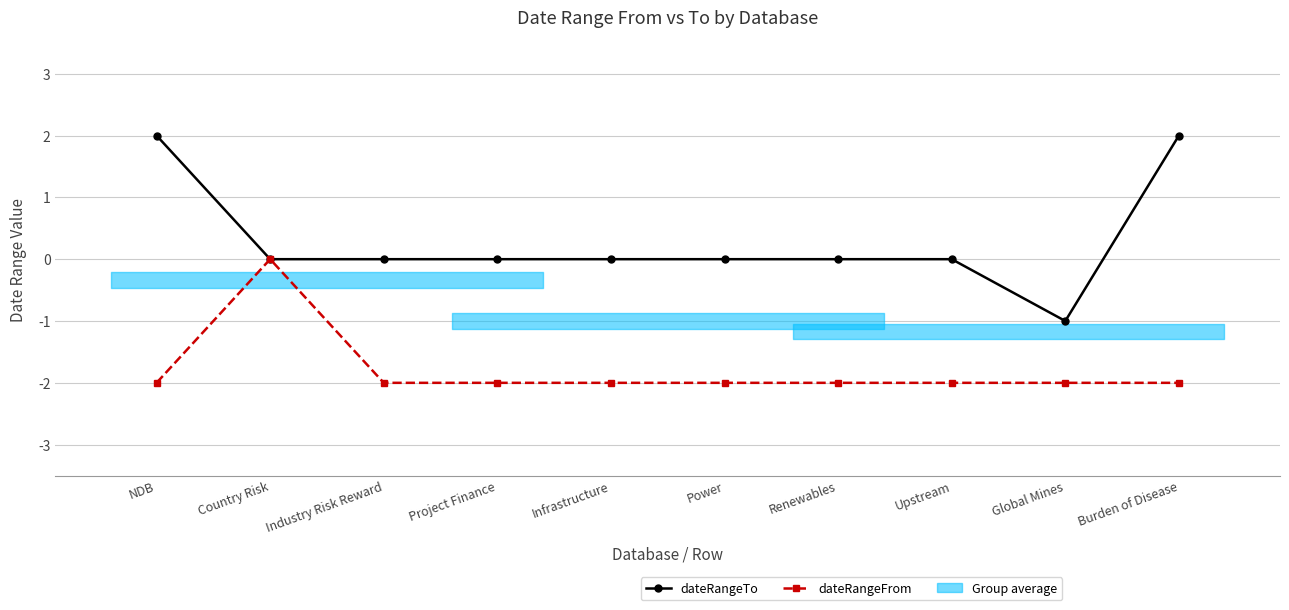

Which has a higher value, Upstream or NDB?

NDB